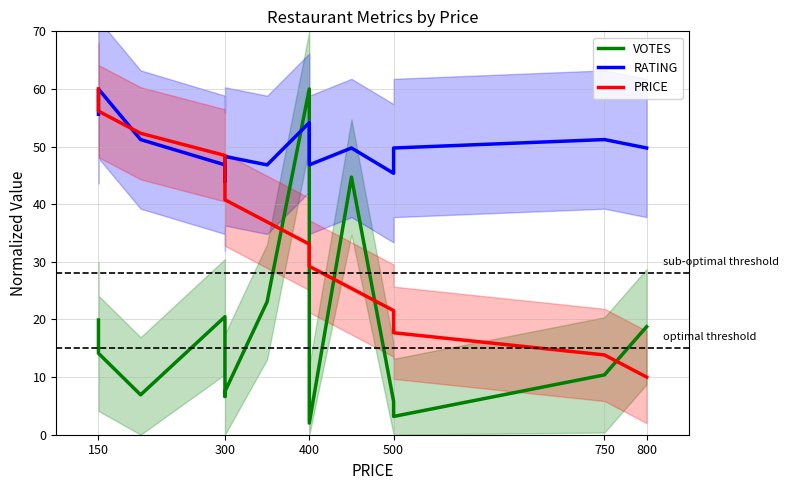

What is the average value of the PRICE series?

35.0